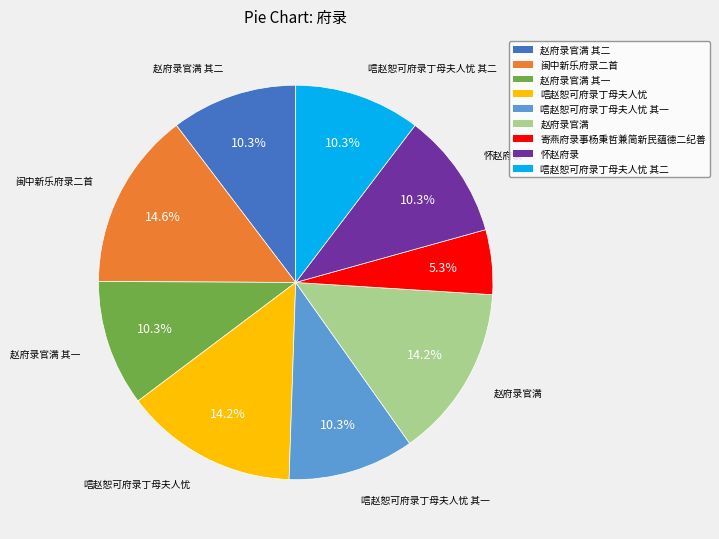

Count the number of slices in the pie.

9